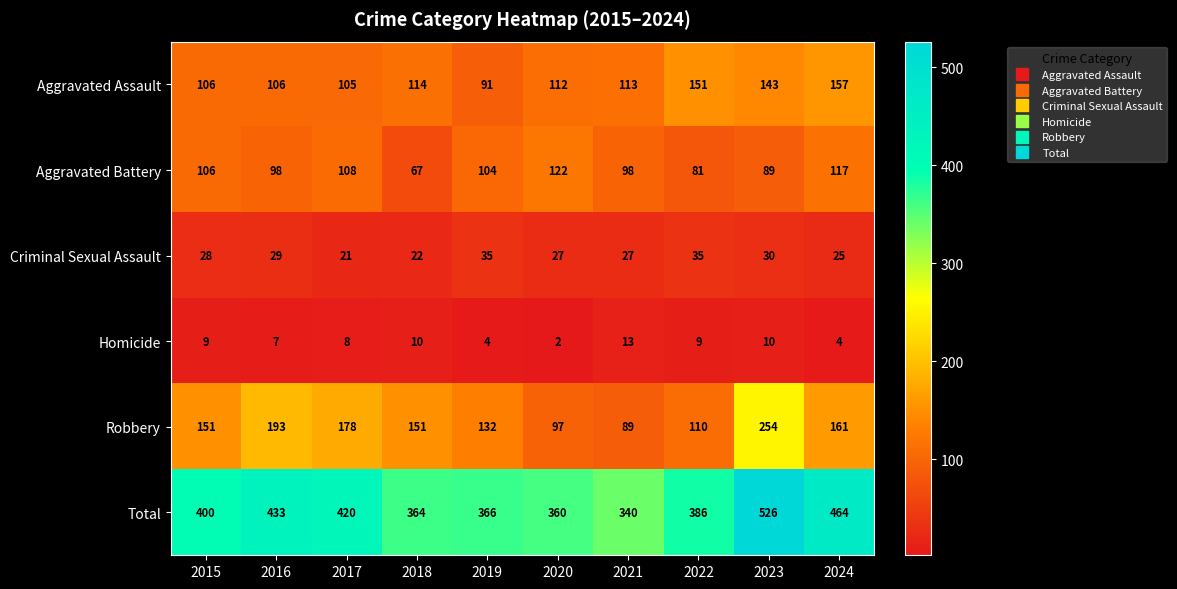

Rank the series by their maximum value, from lowest to highest.

Homicide, Criminal Sexual Assault, Aggravated Battery, Aggravated Assault, Robbery, Total